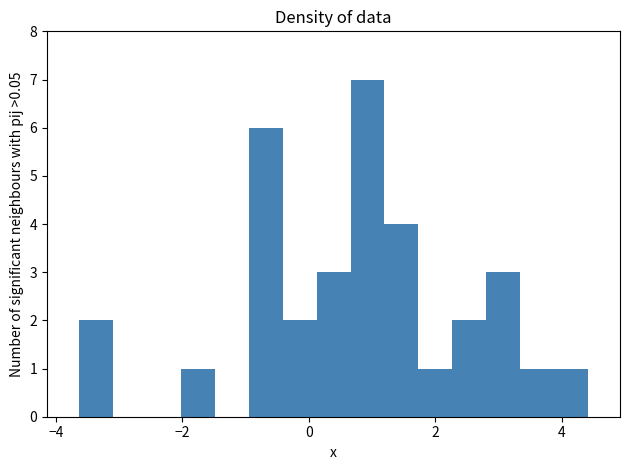

Around what value on the x-axis is the tallest bar? Give the approximate position of its centre, as read against the axis.

1.0